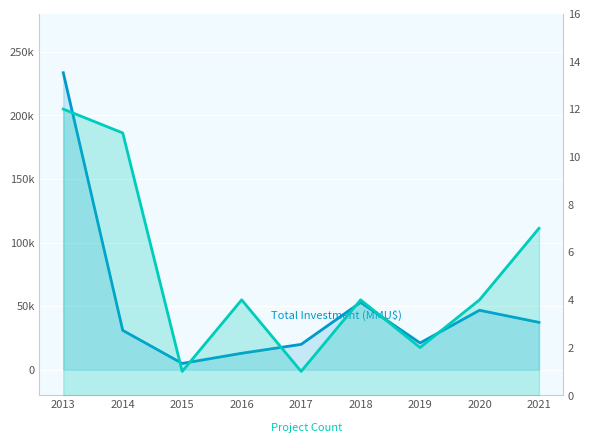

How many values in the Project Count series exceed 4?

3